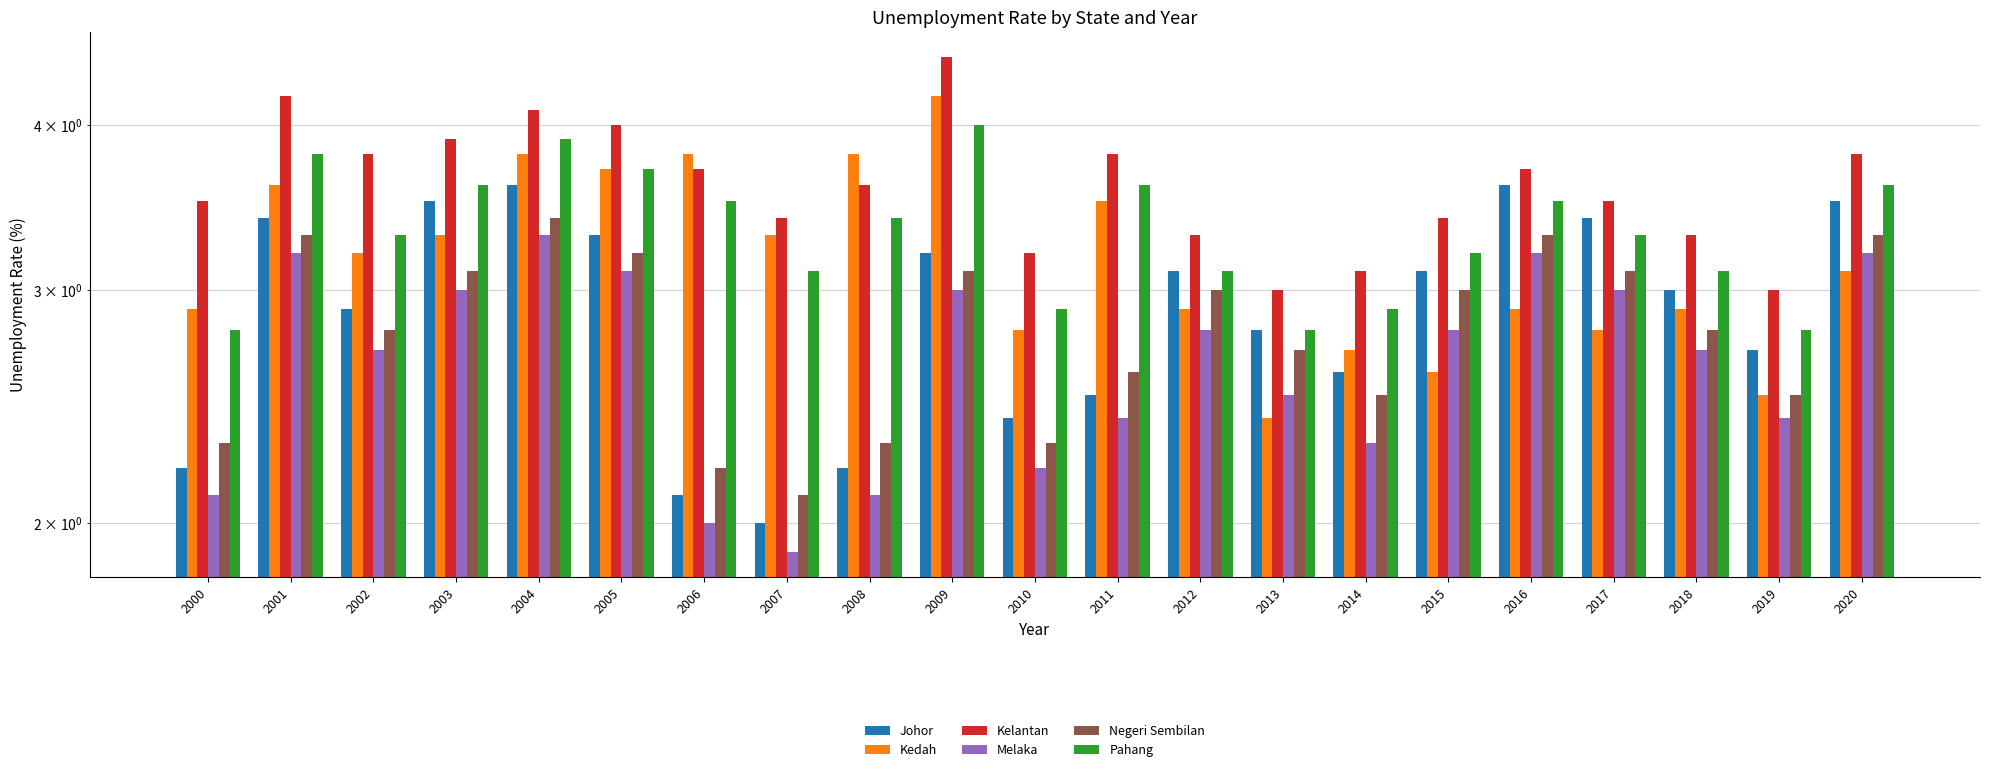

How many distinct data groups are displayed?

6